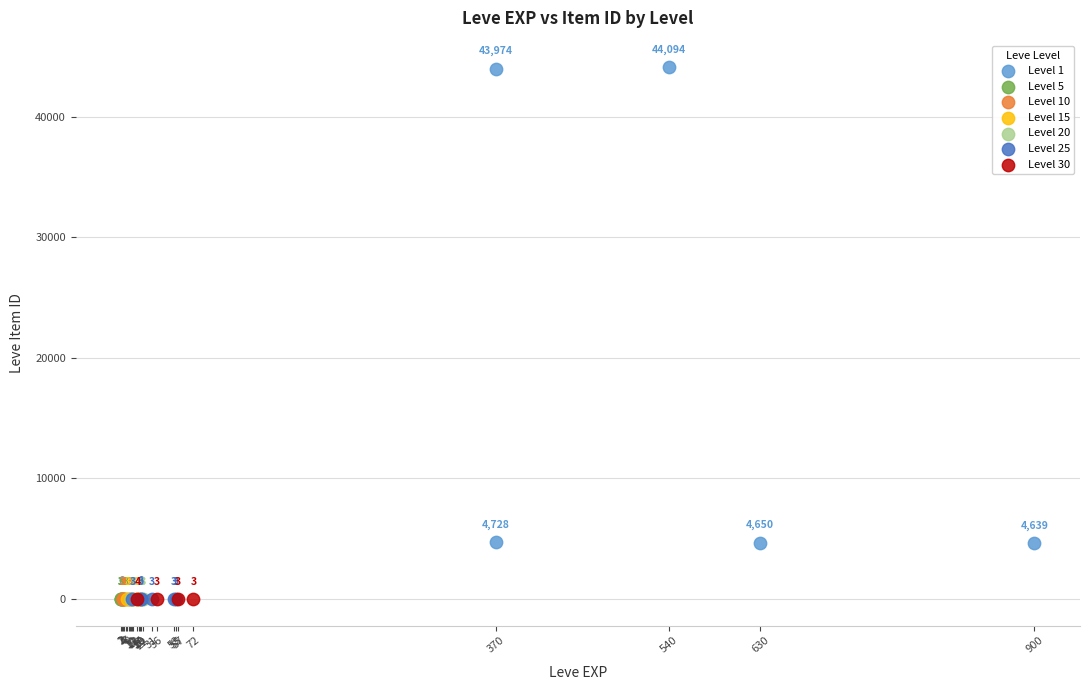

Which series contains the highest Y value?

Level 1